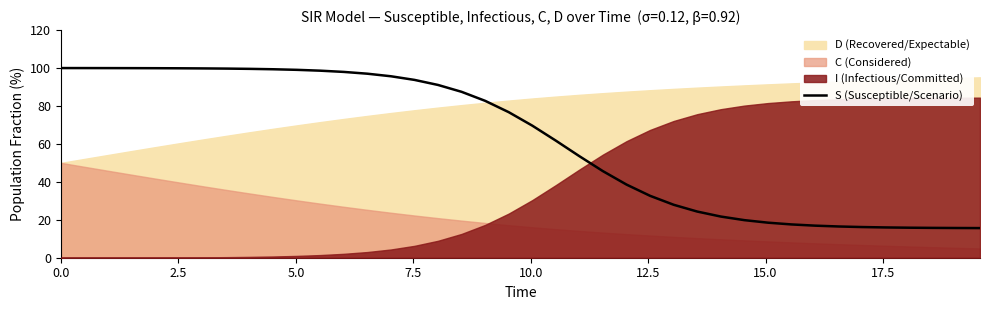

What is the lowest value of the S (Susceptible/Scenario) series?

15.6